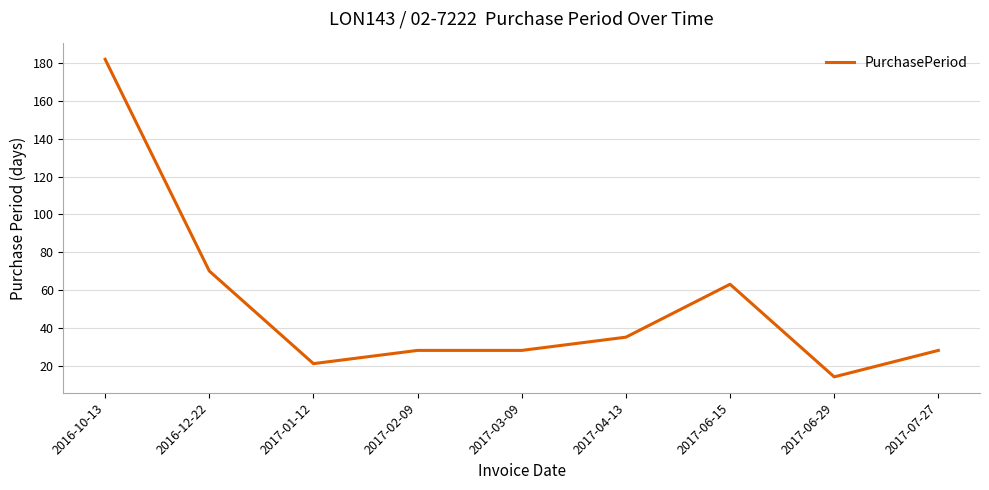

Is it true that the value at 2017-02-09 is 28?

True